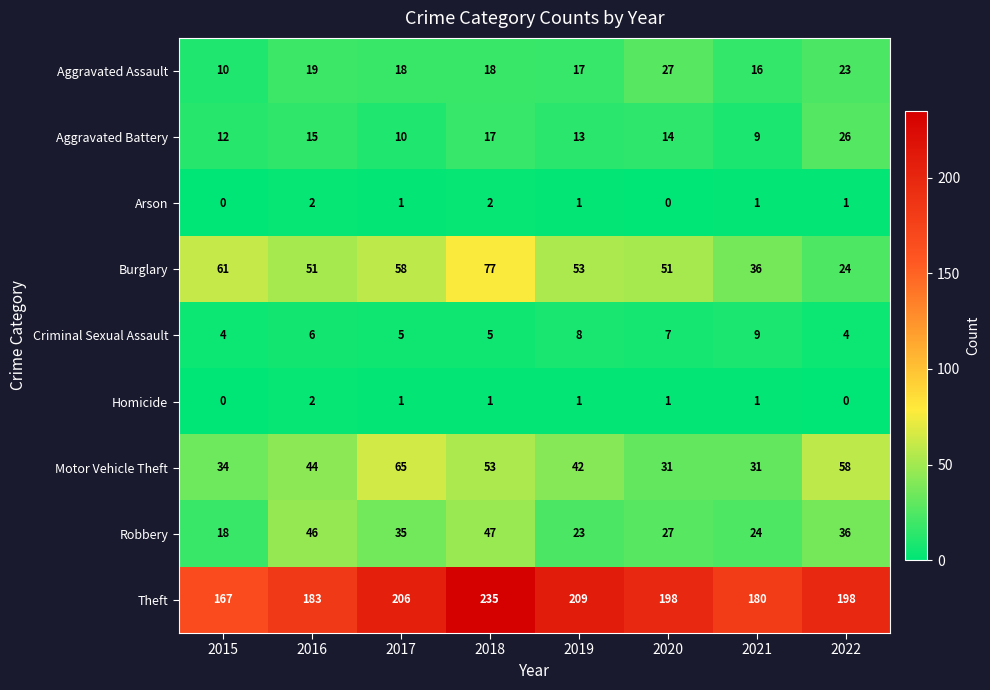

Which series has the widest spread of values?

Theft